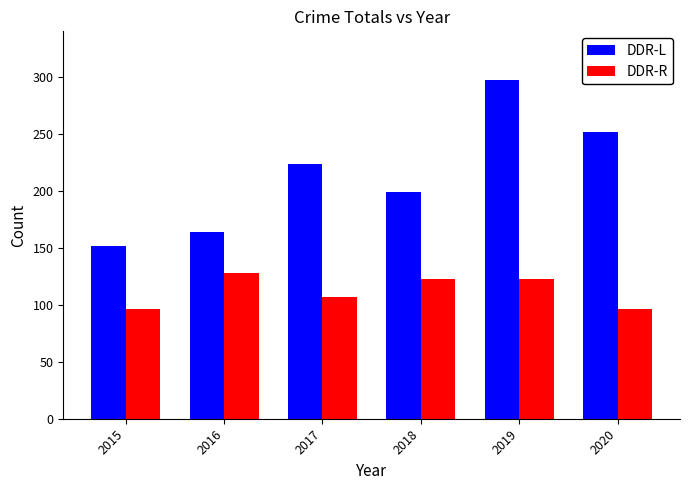

Which series has the largest total across all categories?

DDR-L